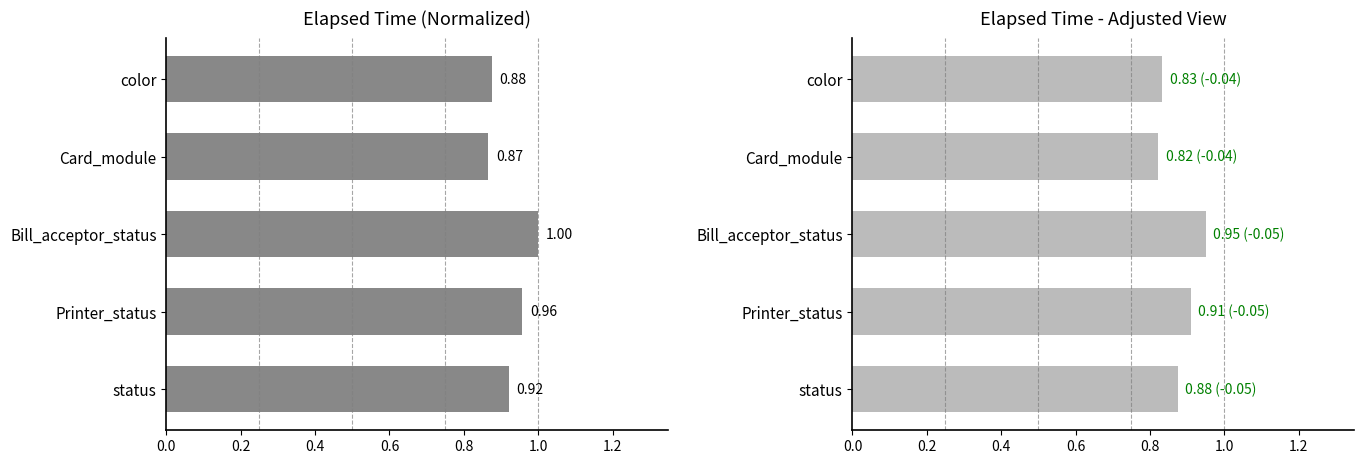

Reading left to right, transcribe all the data shown in this chart.

Mean Elapsed Time: 0.9	0.9	1.0	1.0	0.9
Adjusted Elapsed Time: 0.8	0.8	0.9	0.9	0.9